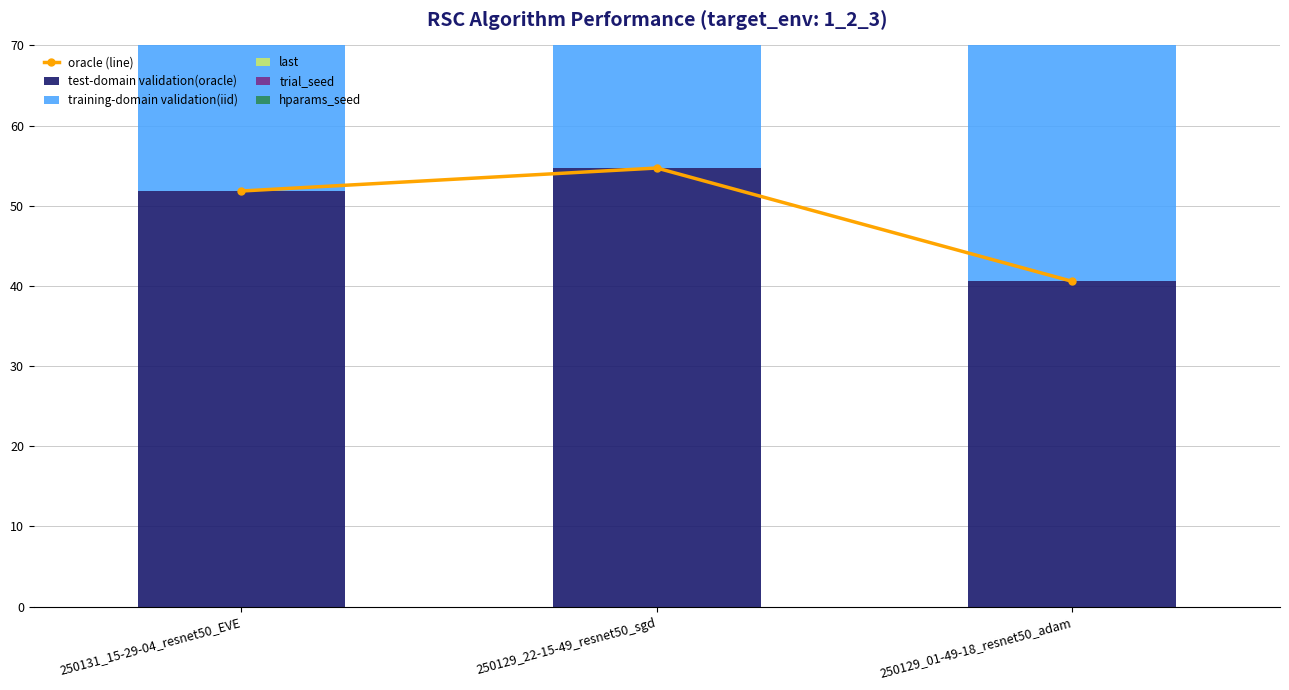

What is the label of the 3rd bar from the left?

250129_01-49-18_resnet50_adam